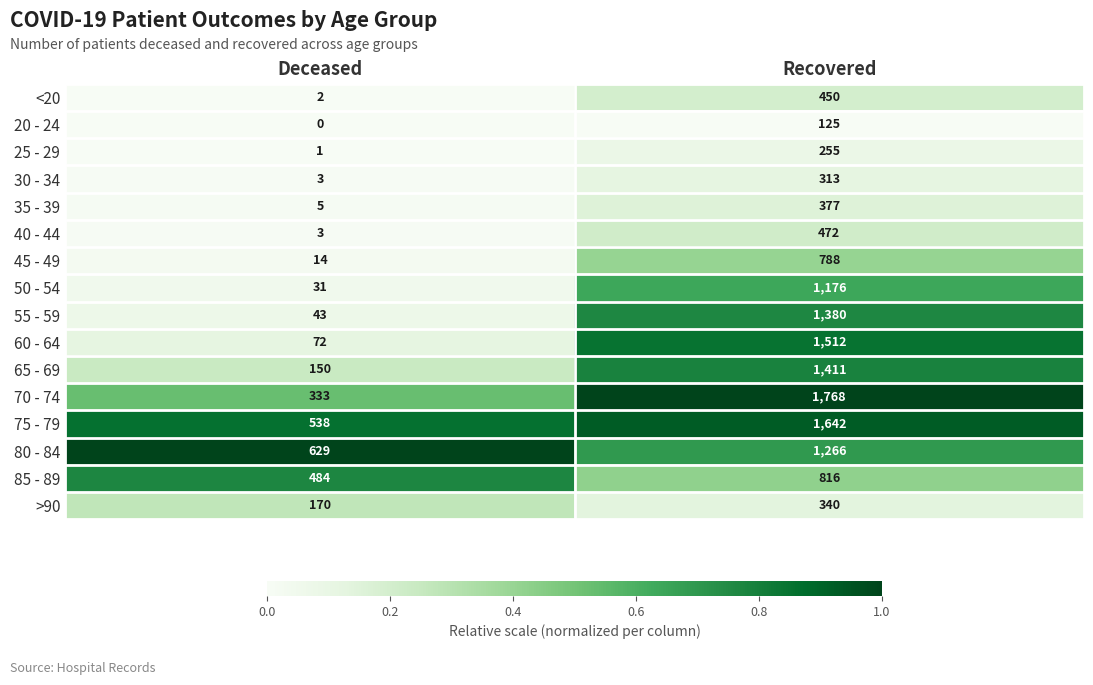

Read the 40 - 44 value at Recovered, to the nearest 50.

450